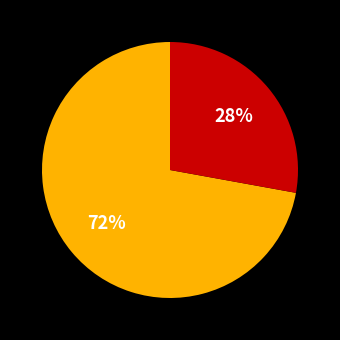

To the nearest percent, what is the difference between the largest and smallest slice percentages?

44%